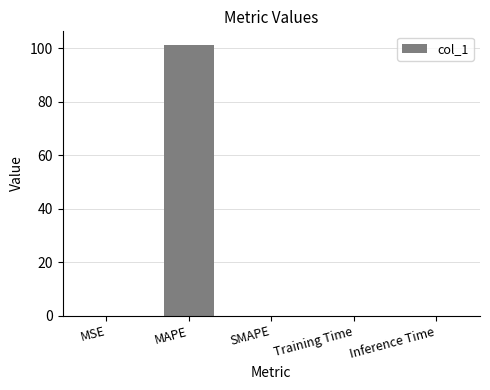

What is the greatest value displayed?

101.2